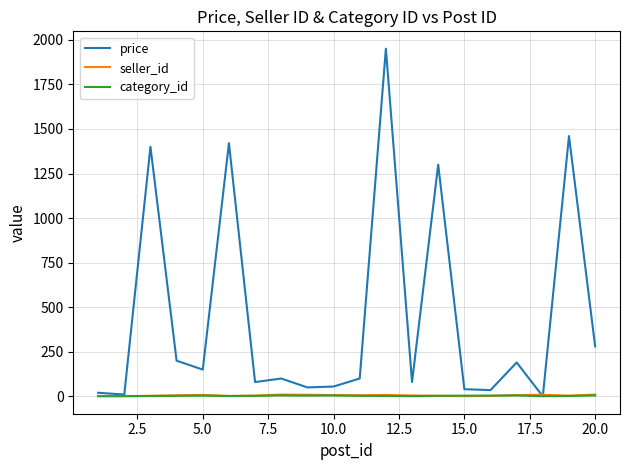

Which series has the largest range (max minus min)?

price